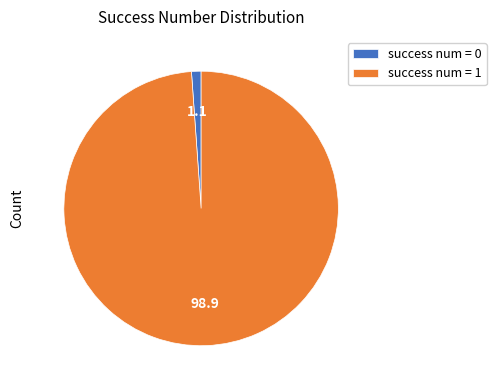

Approximately how many times larger is the value at success num = 1 compared to success num = 0?

88.0